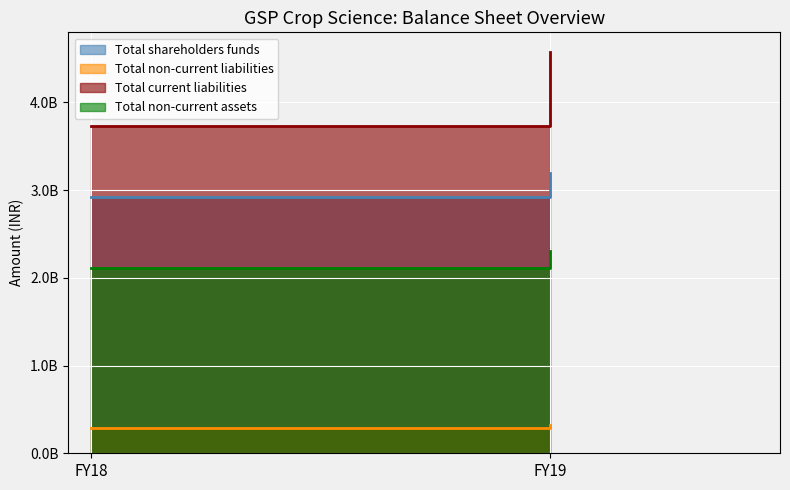

Which category has the lowest value in the Total current liabilities series?

FY18